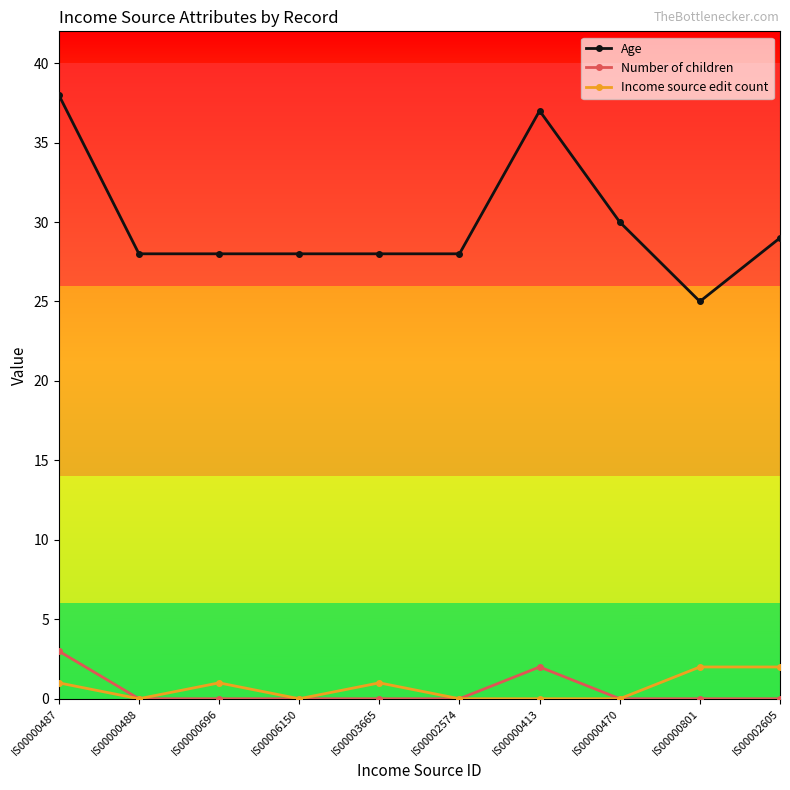

Reading left to right, list all the values displayed in this chart.

Age: 38	28	28	28	28	28	37	30	25	29
Number of children: 3	0	0	0	0	0	2	0	0	0
Income source edit count: 1	0	1	0	1	0	0	0	2	2